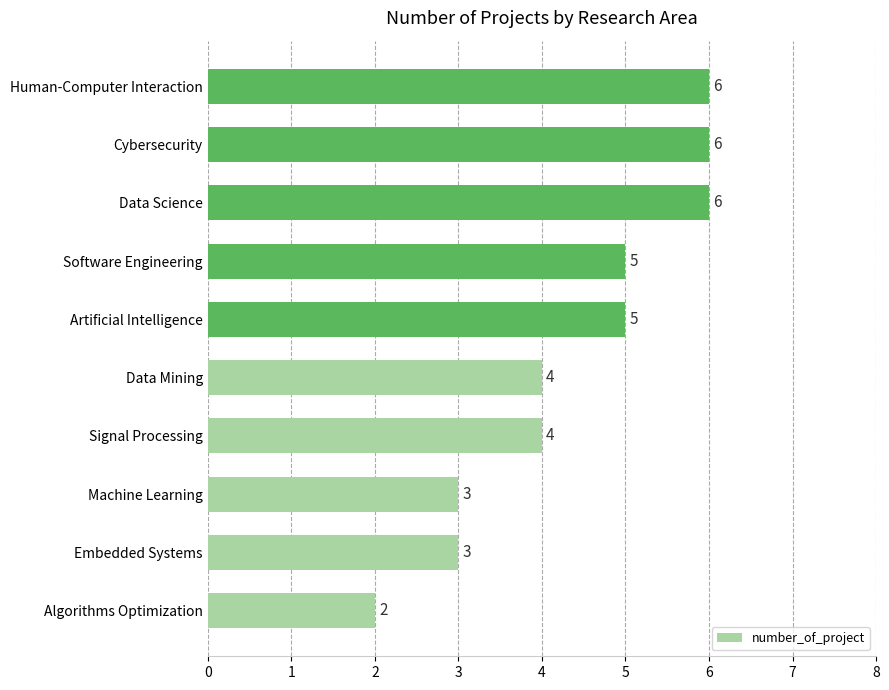

What value does the data have at Embedded Systems?

3